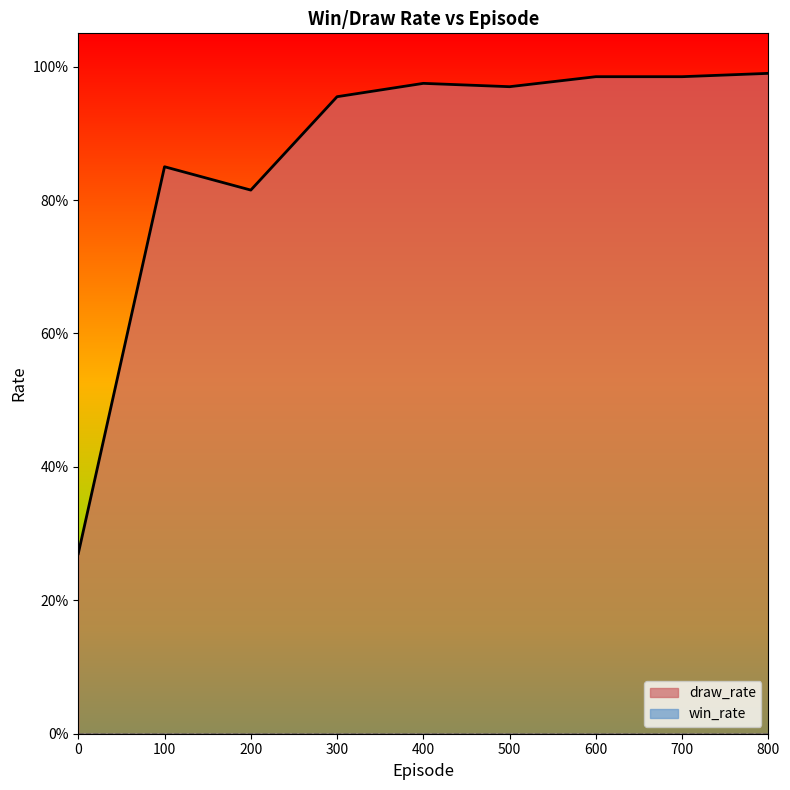

The chart shows a value of 0.2 at 100. True or false?

False